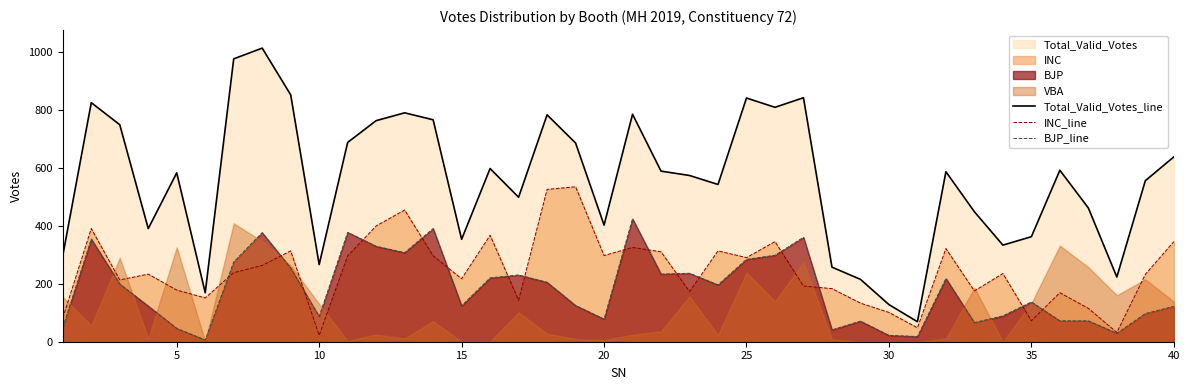

What is the highest value of the INC_line series?

534